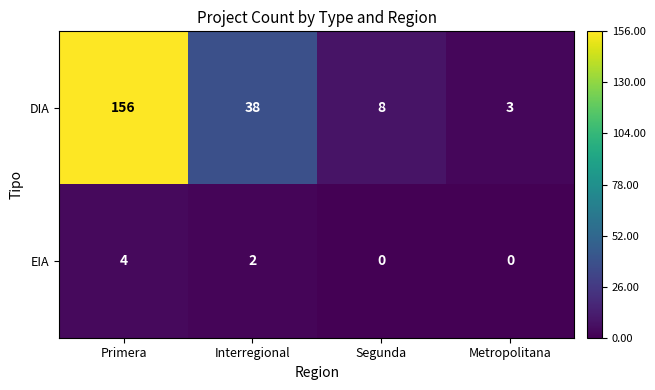

At which label is DIA closest to 79?

Interregional